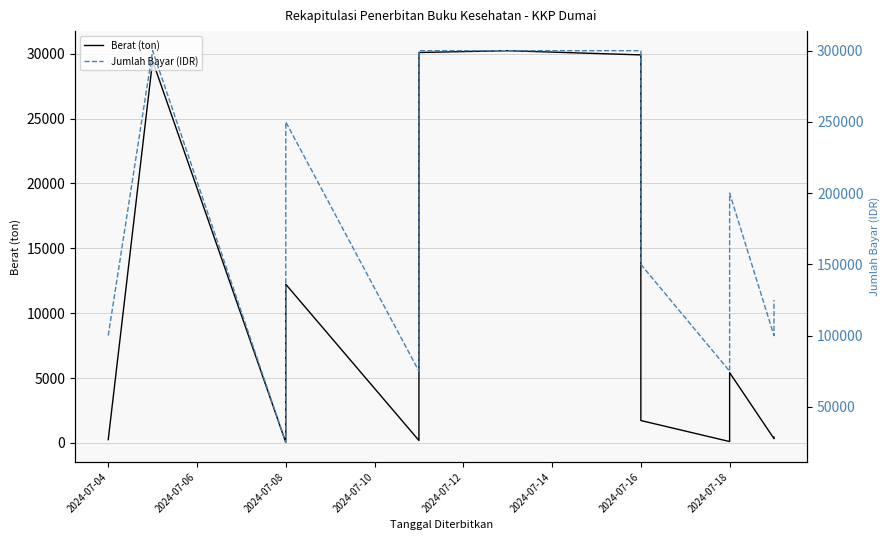

Rank the series by their average value, from highest to lowest.

Jumlah Bayar (IDR), Berat (ton)